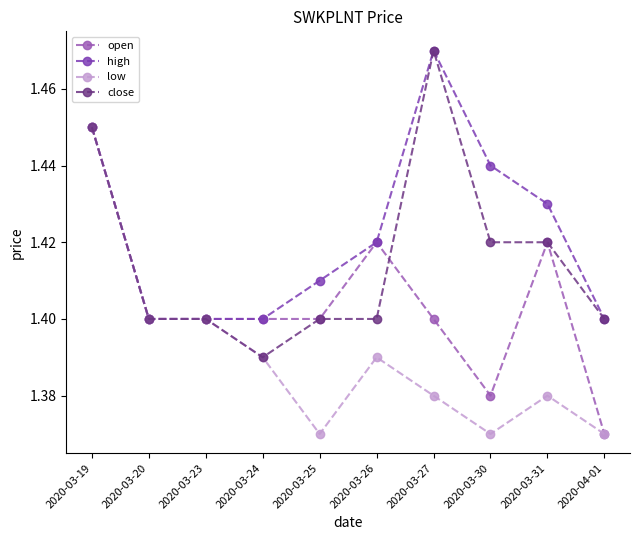

Count the high values in the range 1 to 2.

10